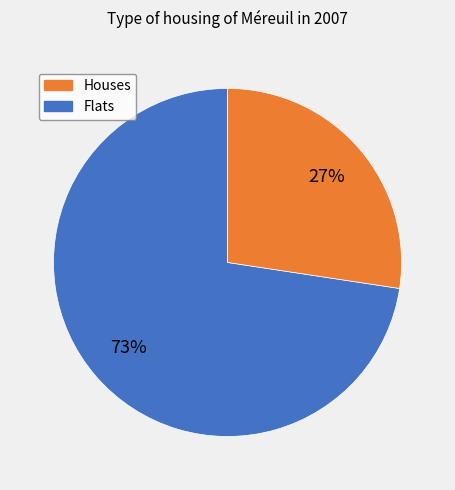

Is there a majority slice in this chart?

Yes